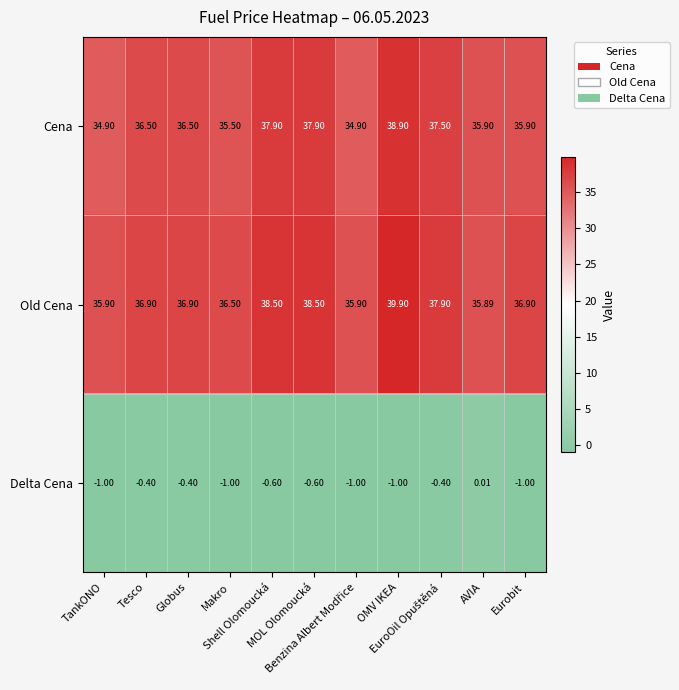

What is the smallest value displayed?

-1.0